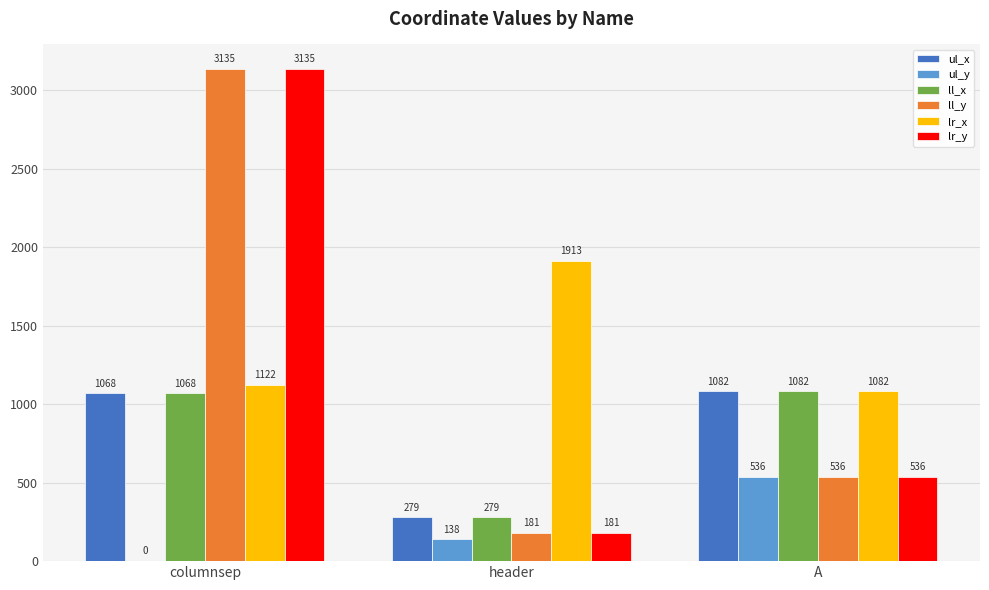

The lr_y series shows 182 at A. True or false?

False